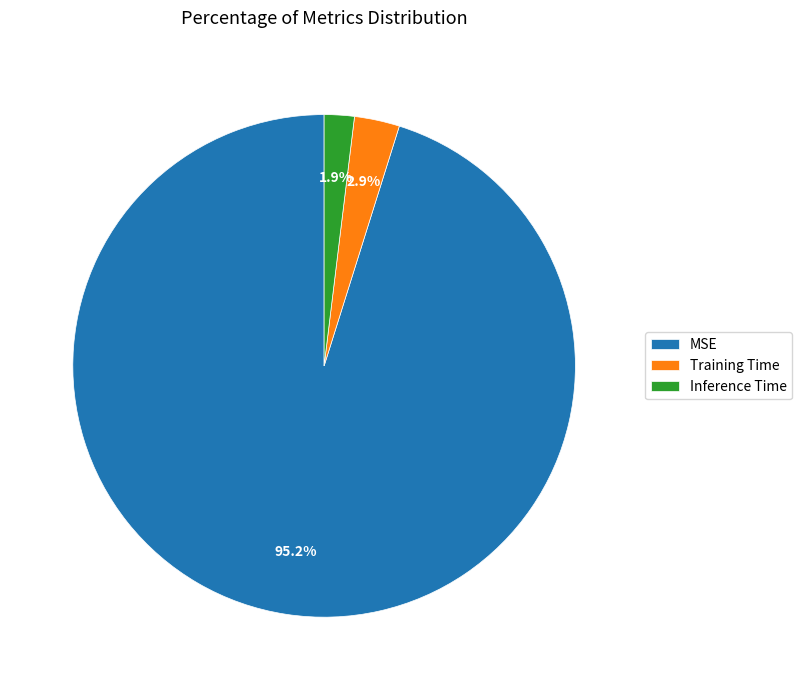

Count the number of slices in the pie.

3